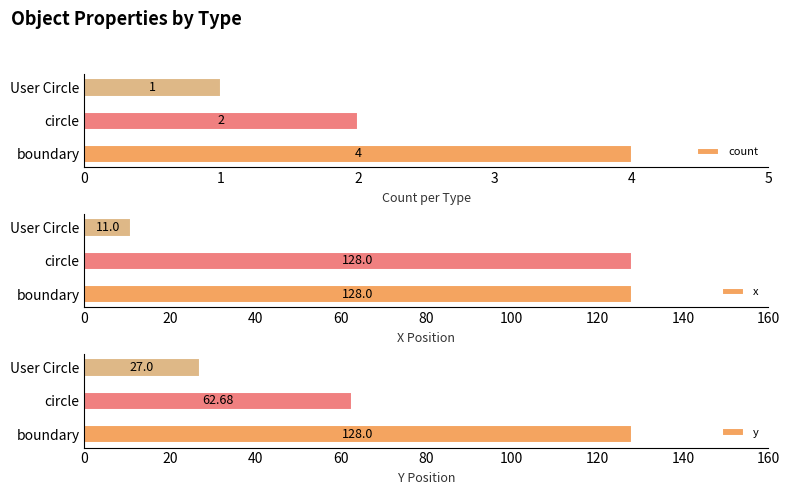

What is the difference between the maximum and second lowest values in the y series?

65.3